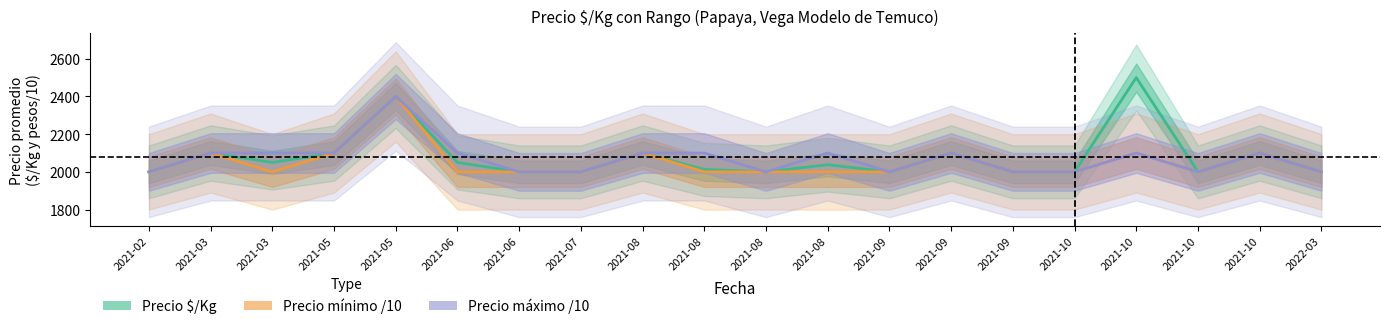

How many data points does each series have?

20